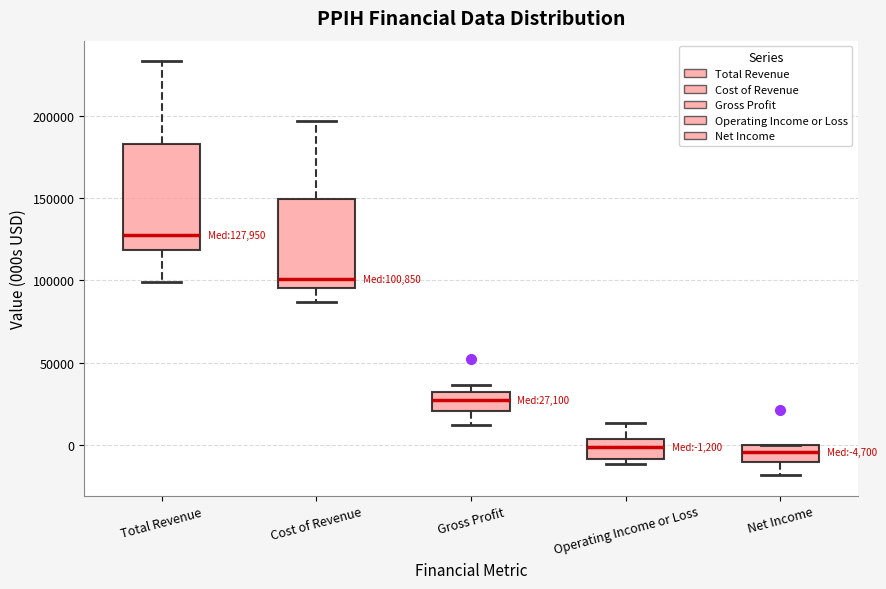

Which box is the tallest, from its lower edge to its upper edge?

Total Revenue